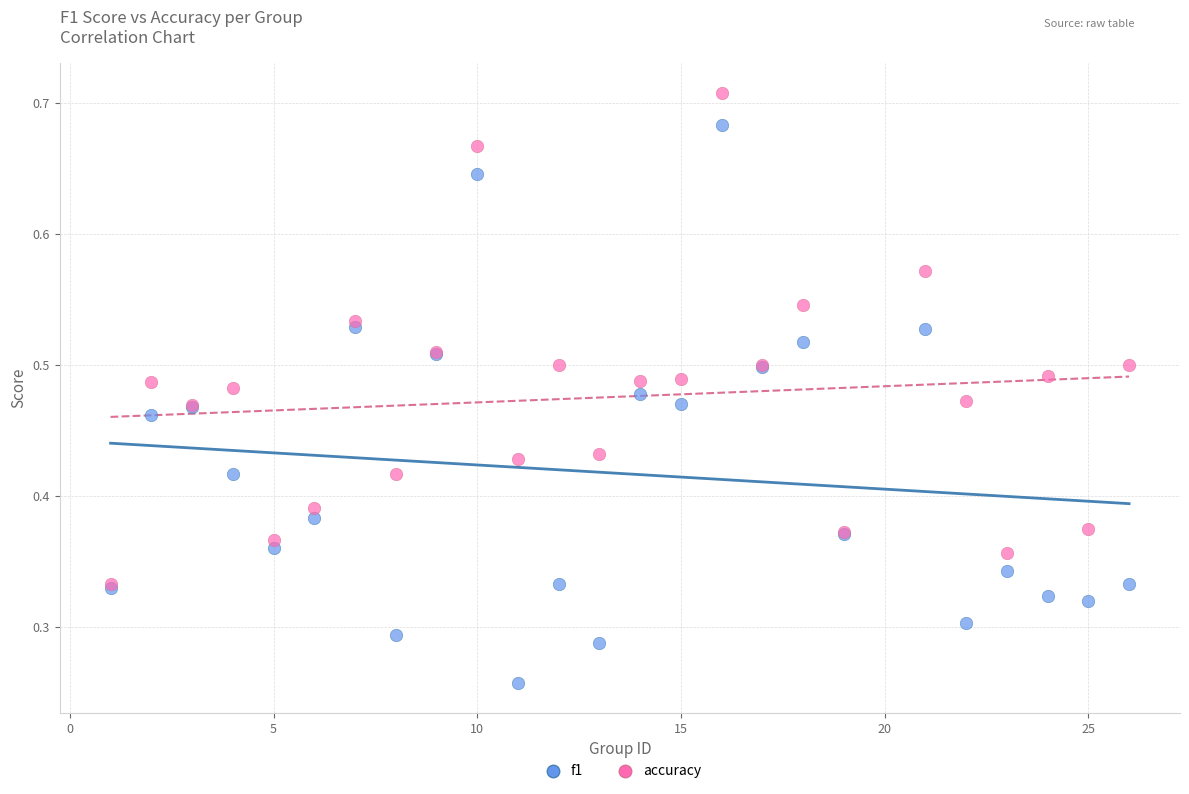

Which series has the widest spread of Y values?

f1